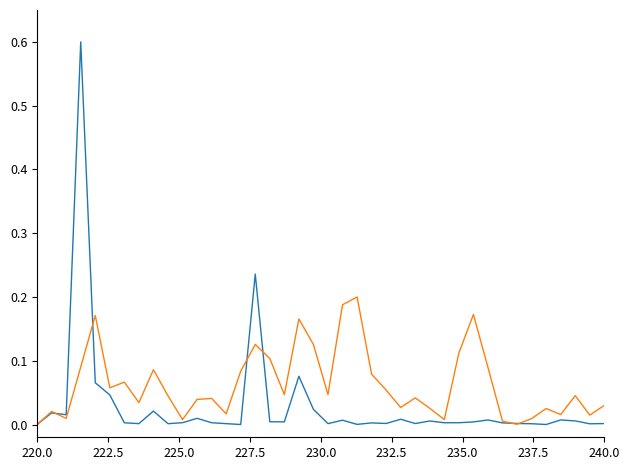

What is the greatest value displayed?

0.6